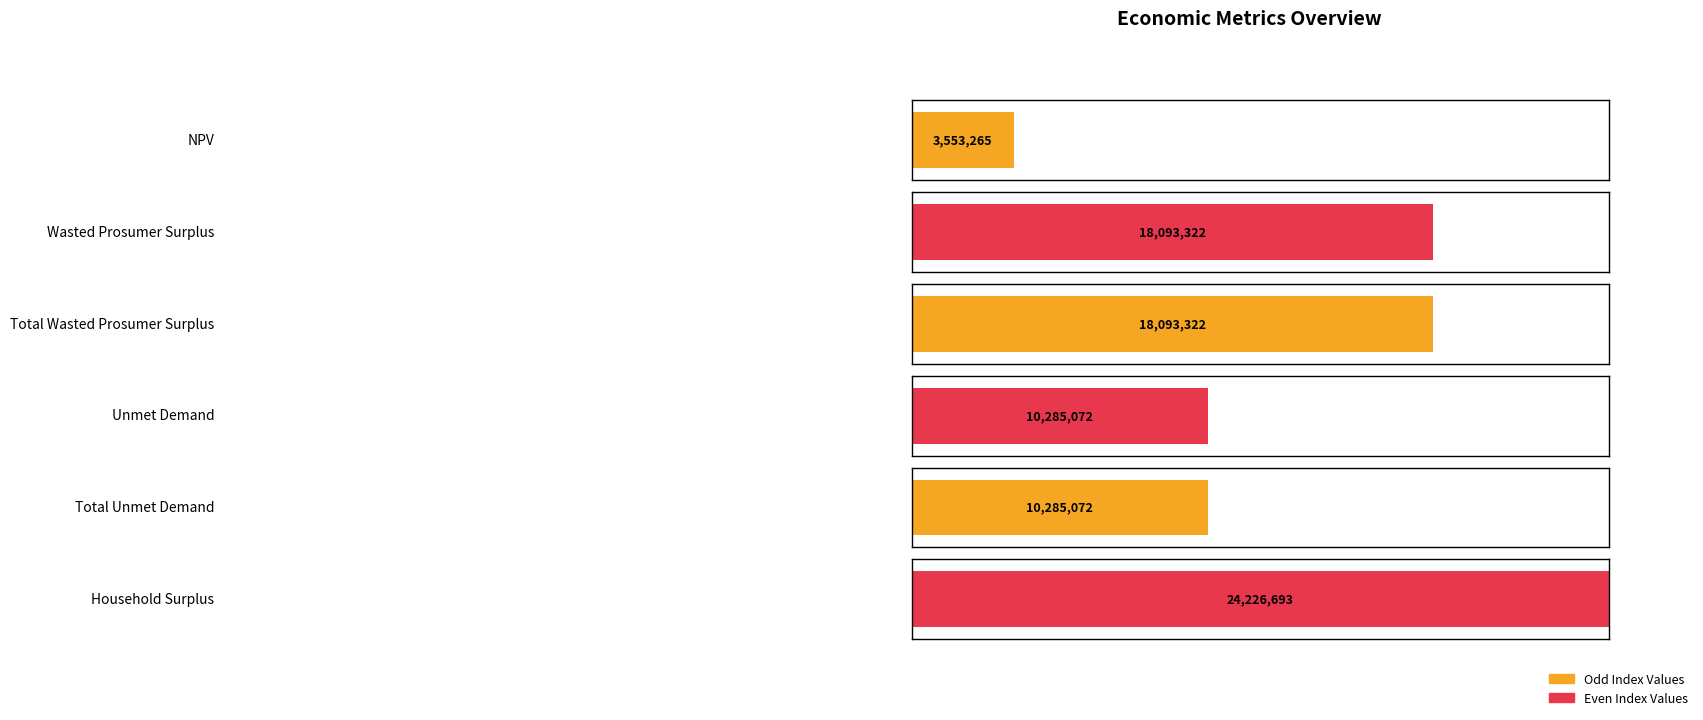

At which label is the value closest to 13889979?

Unmet Demand